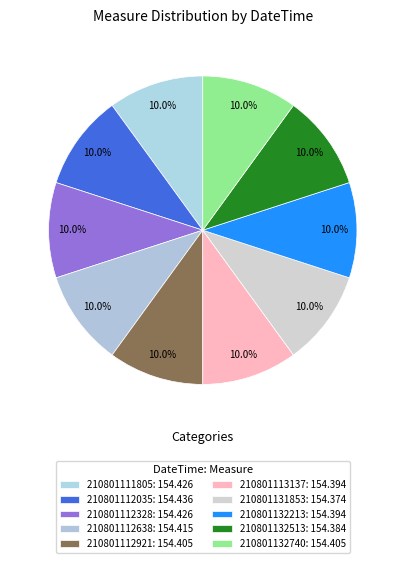

True or false: 210801111805 accounts for 10% of the total.

True